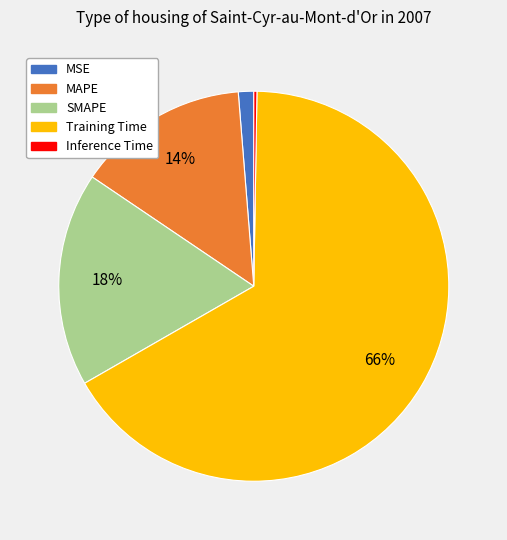

Between Training Time and SMAPE, which is larger?

Training Time